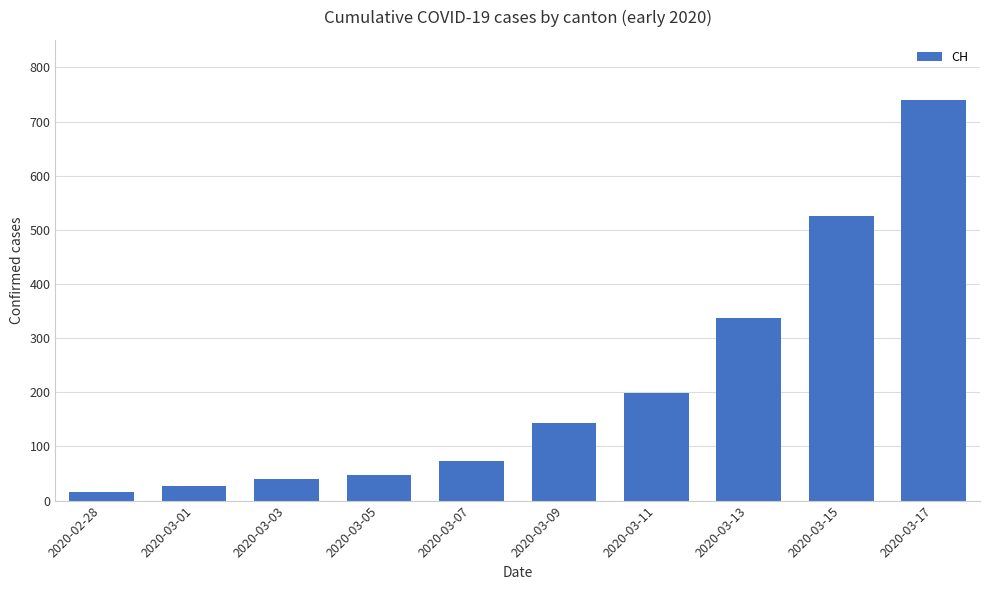

What is the sum of all values?

2150